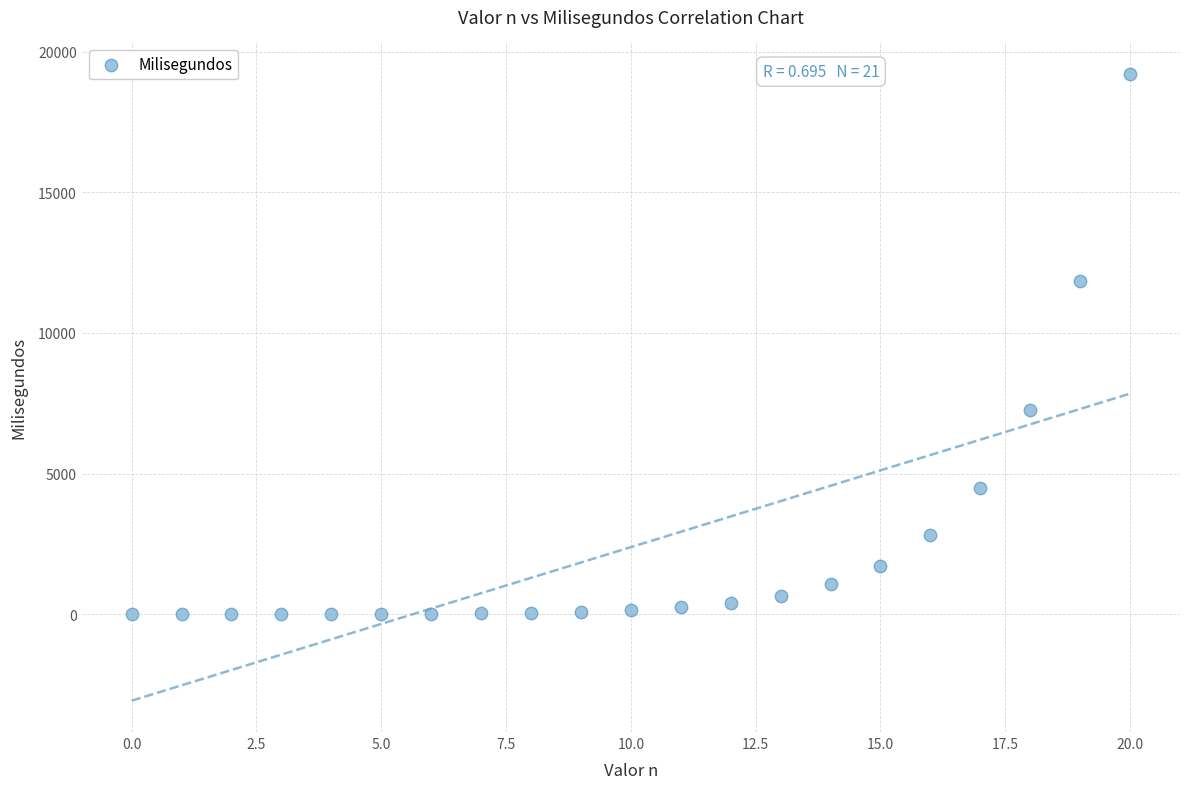

What is the range of Y values (max minus min)?

19208